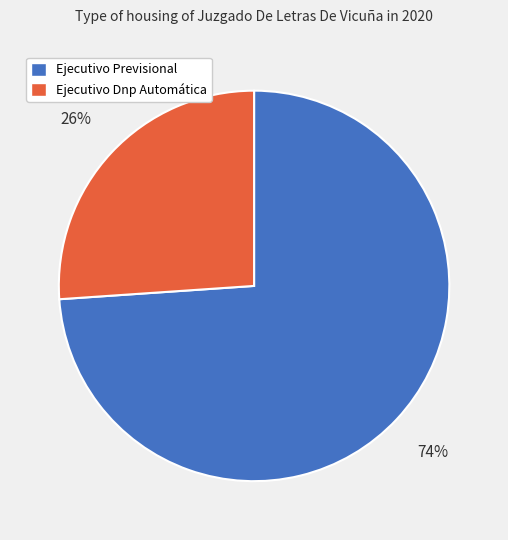

Rank the categories by value from lowest to highest.

Ejecutivo Dnp Automática, Ejecutivo Previsional